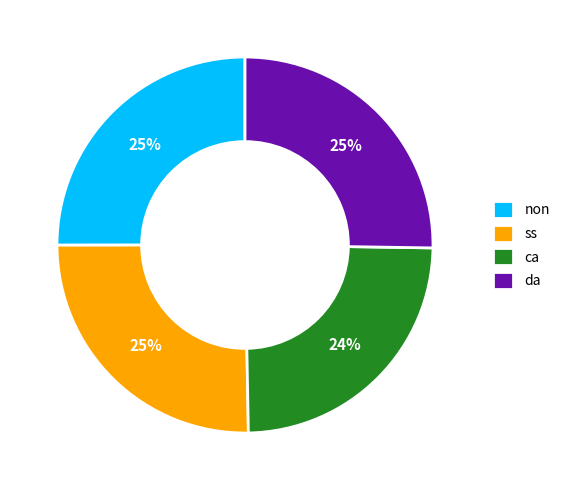

Count the number of slices in the pie.

4